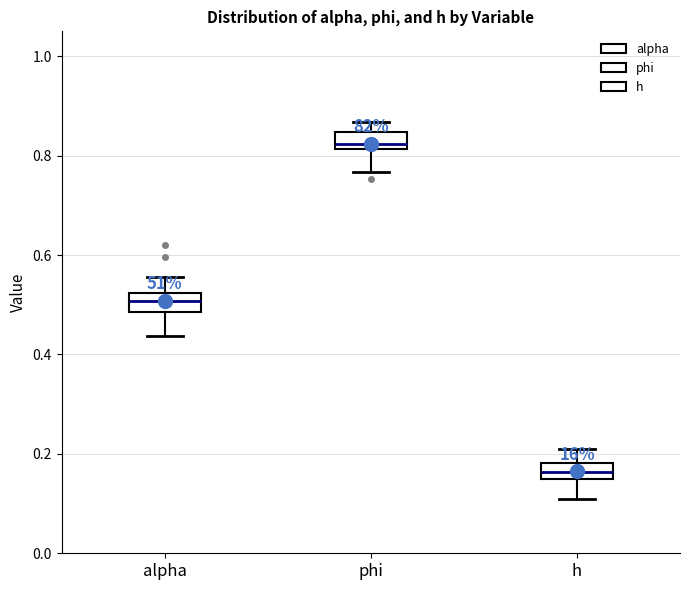

Reading left to right, read every box against the y-axis: the position of its median line, the range the box covers, and the ends of its whiskers. The values are not printed on the chart, so give them approximately, as read against the axis.

alpha: median 0.50, box 0.48 to 0.52, whiskers 0.44 to 0.56
phi: median 0.82 (just above the box's lower edge), box 0.82 to 0.84, whiskers 0.76 to 0.86
h: median 0.16, box 0.14 to 0.18, whiskers 0.12 to 0.22